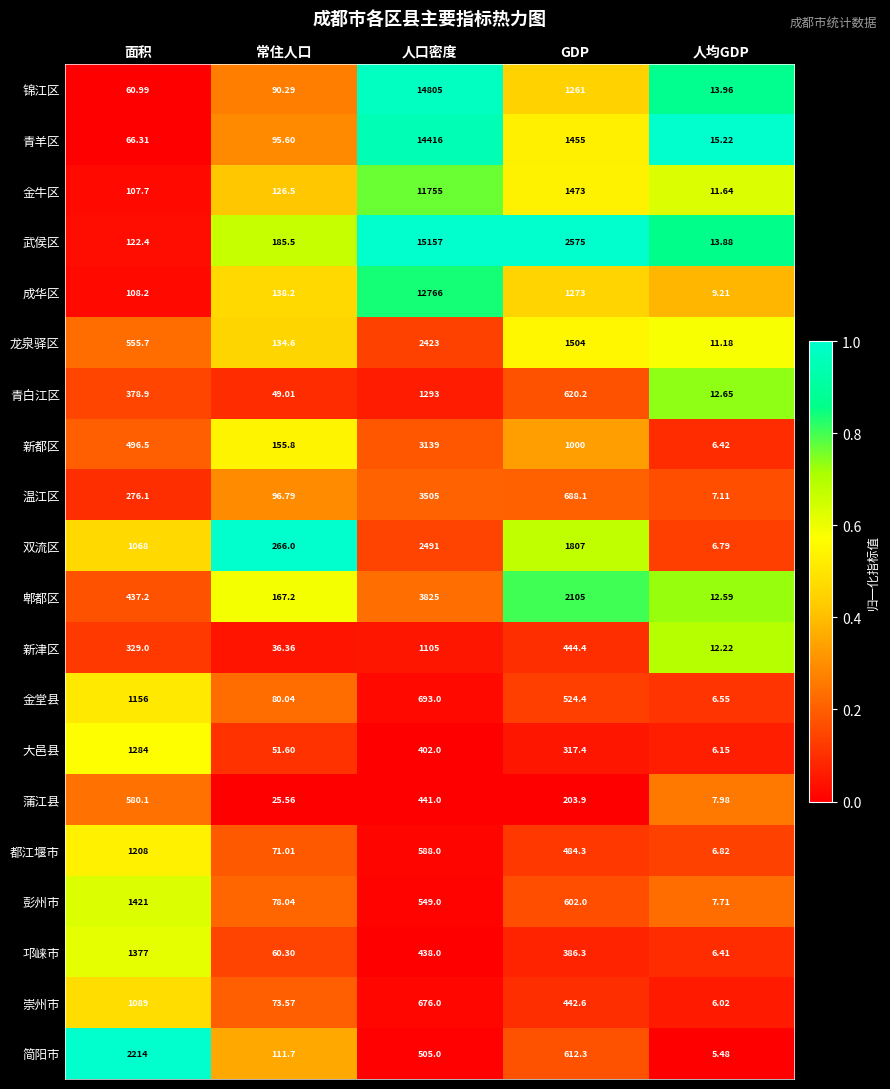

Which series changed the most between 面积 and GDP?

武侯区